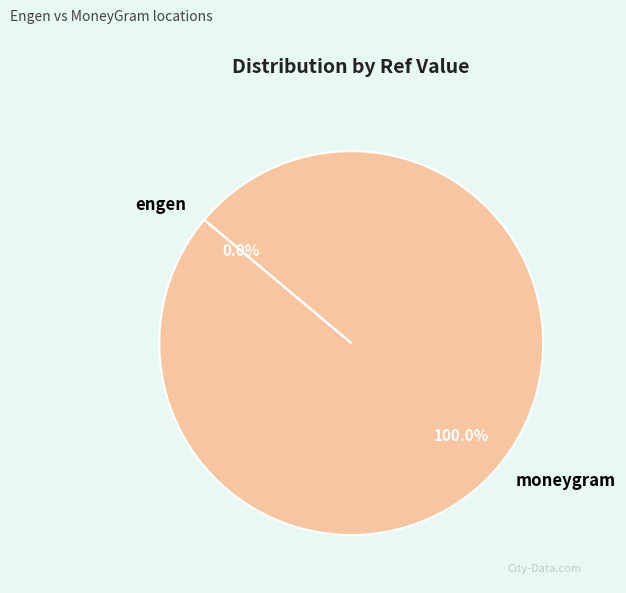

Does moneygram account for over 50% of the chart?

Yes